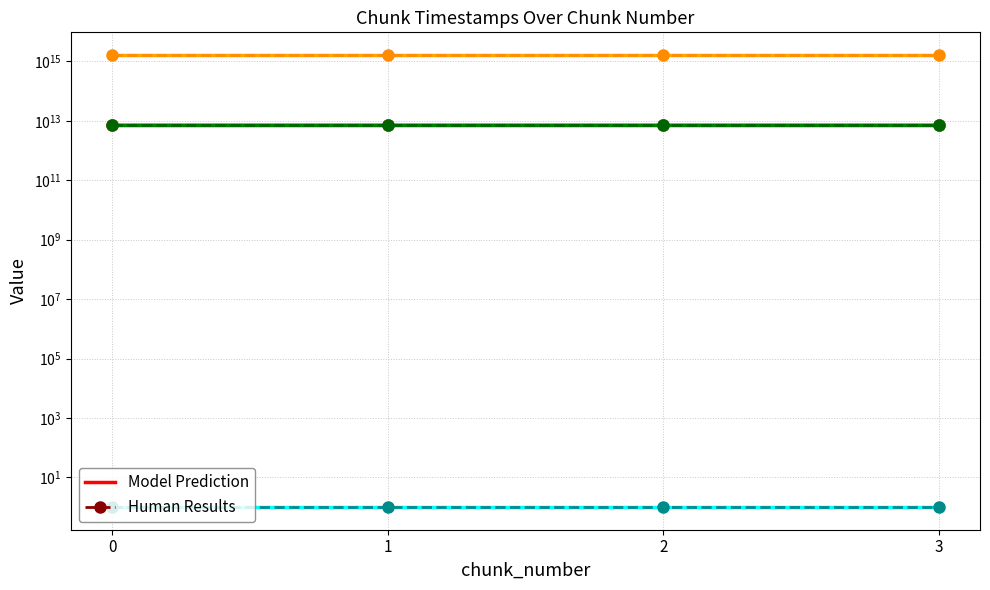

How many series are shown in this chart?

4